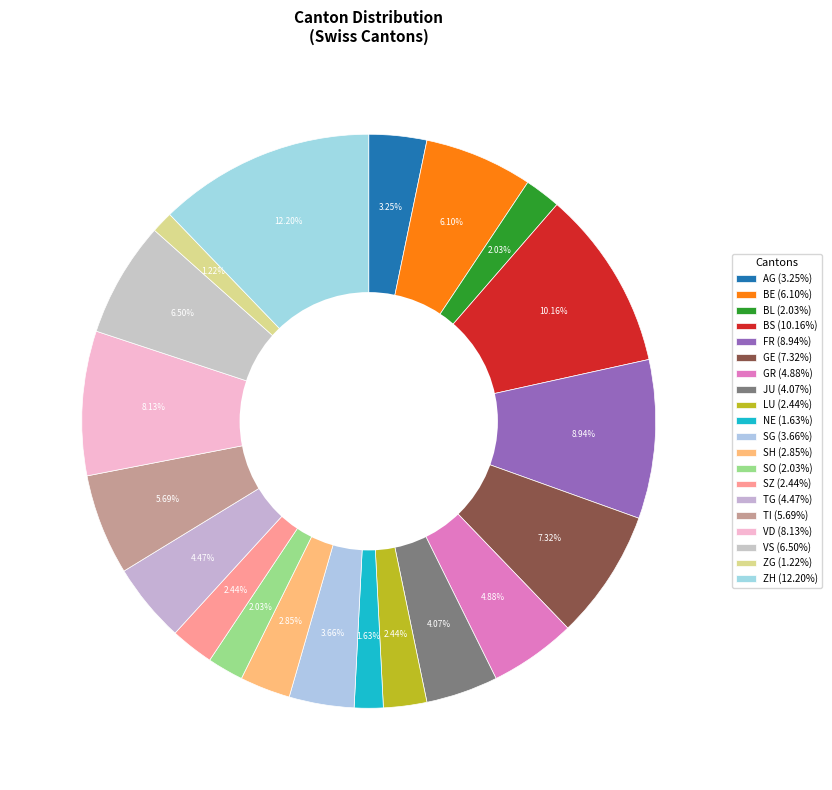

Count the number of slices in the pie.

20